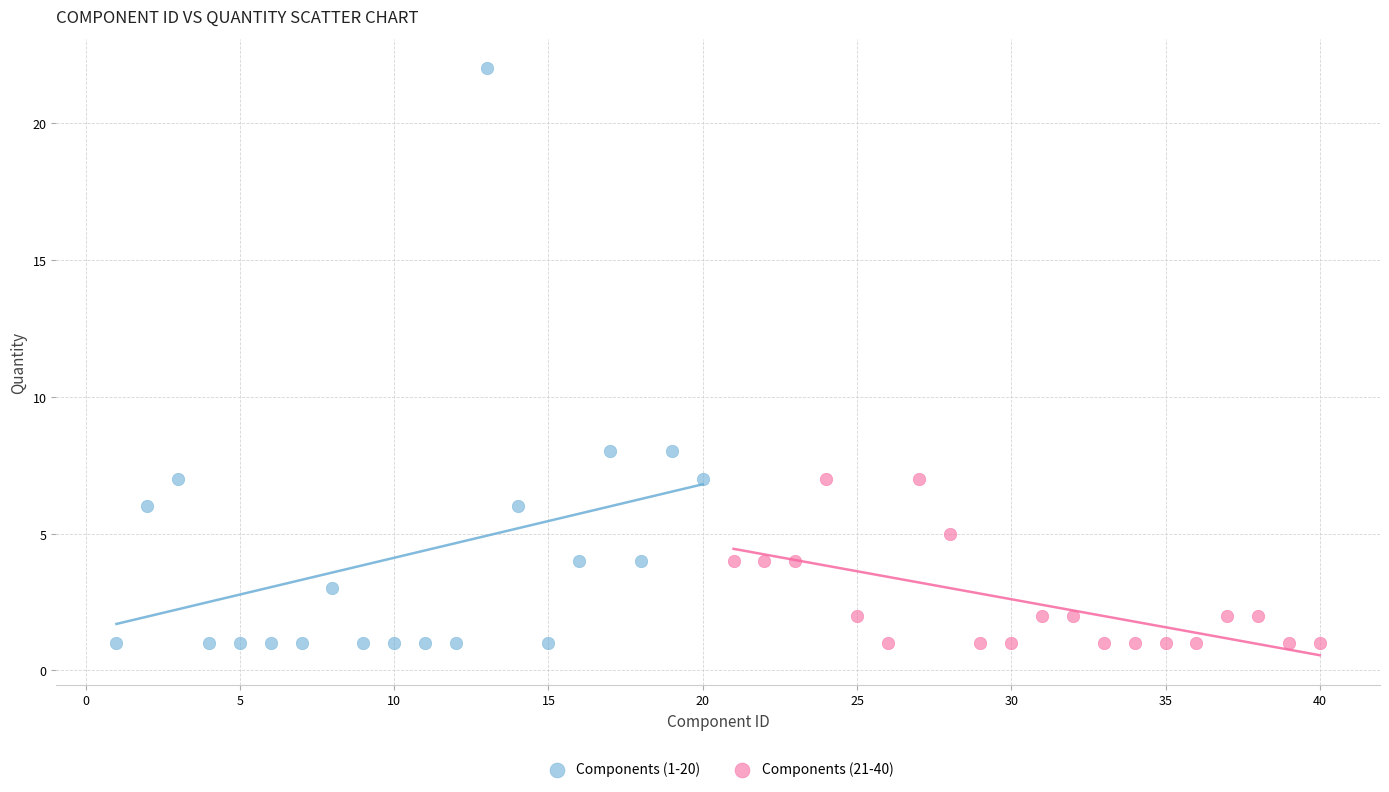

Which series reaches the maximum Y coordinate?

Components (1-20)